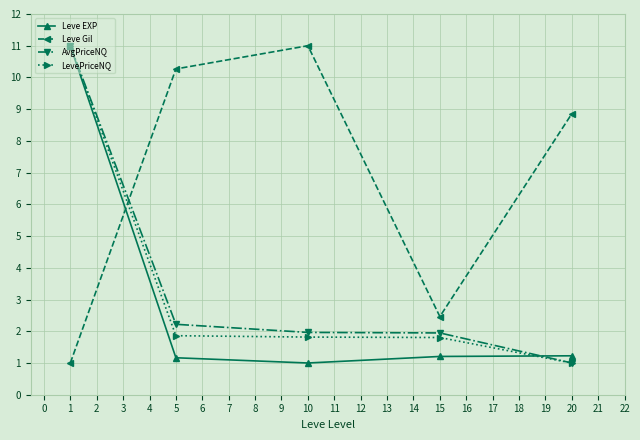

What is the lowest value of the Leve Gil series?

1.0